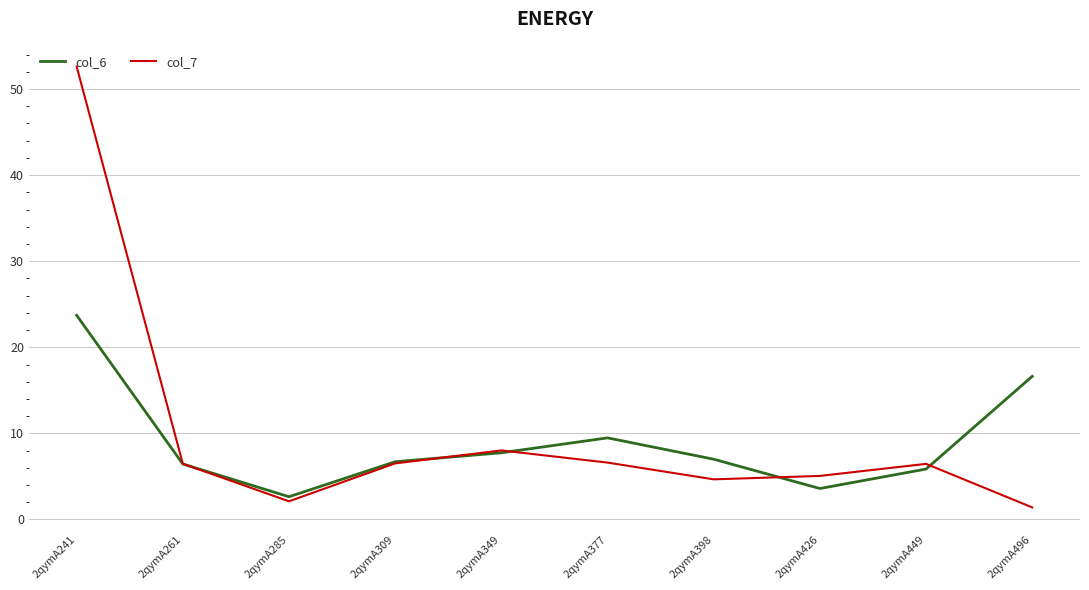

True or false: col_6 has more than 2 interior local peaks.

False